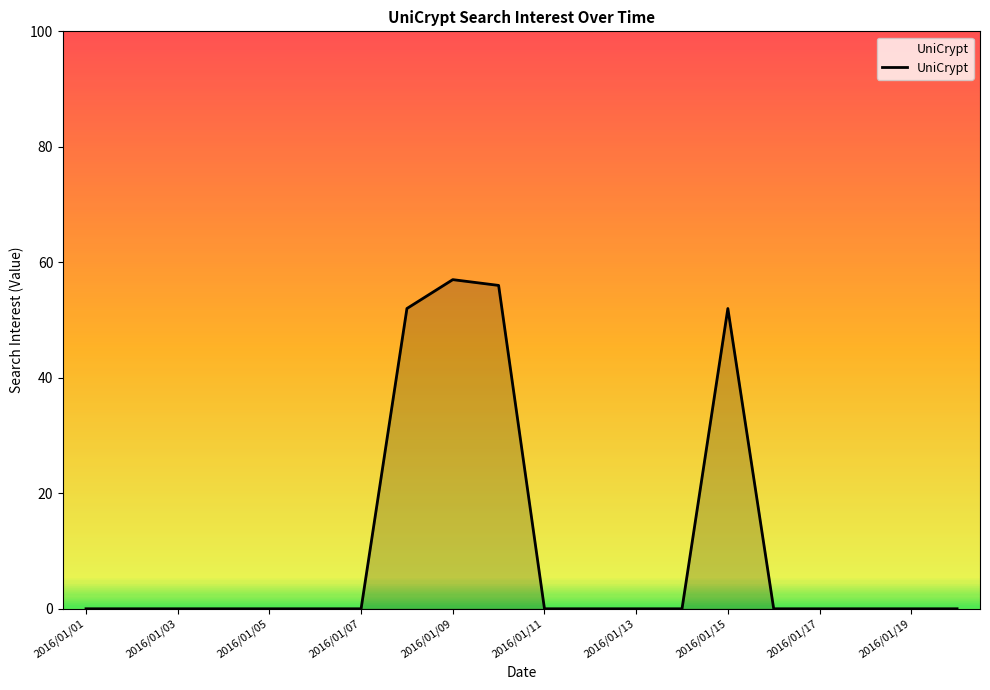

What is the maximum value shown in the chart?

57